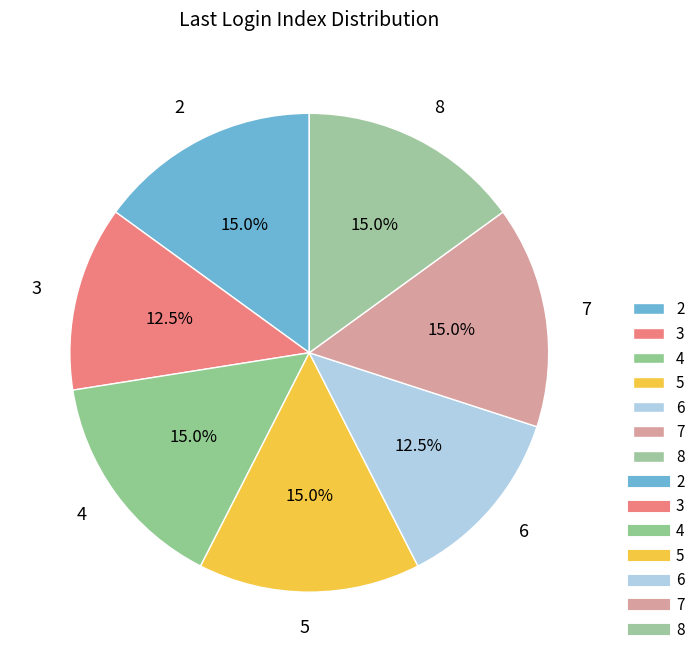

Is there any slice that represents more than half of the pie?

No